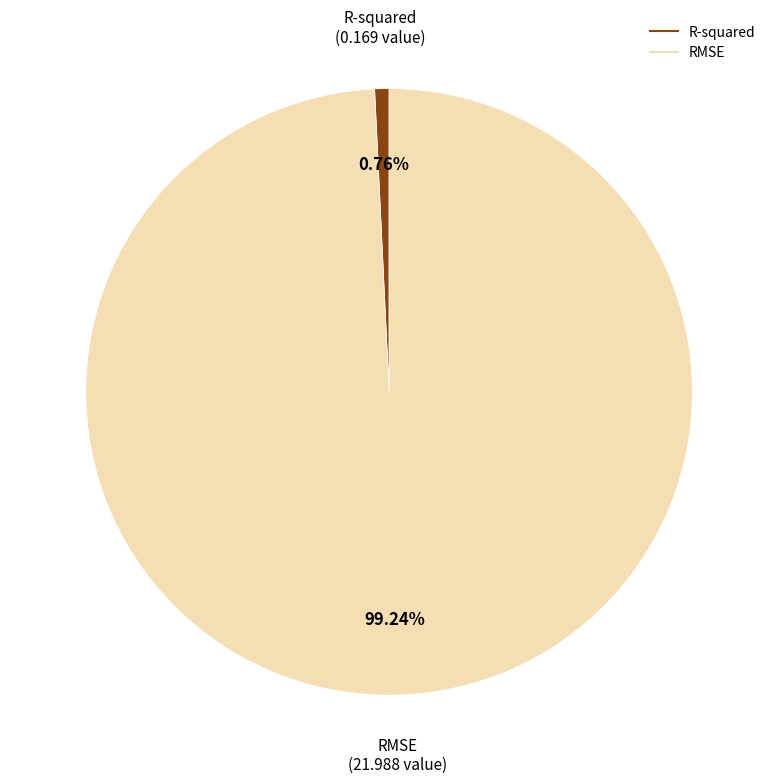

Combined, what portion of the pie is R-squared and RMSE?

100.0%